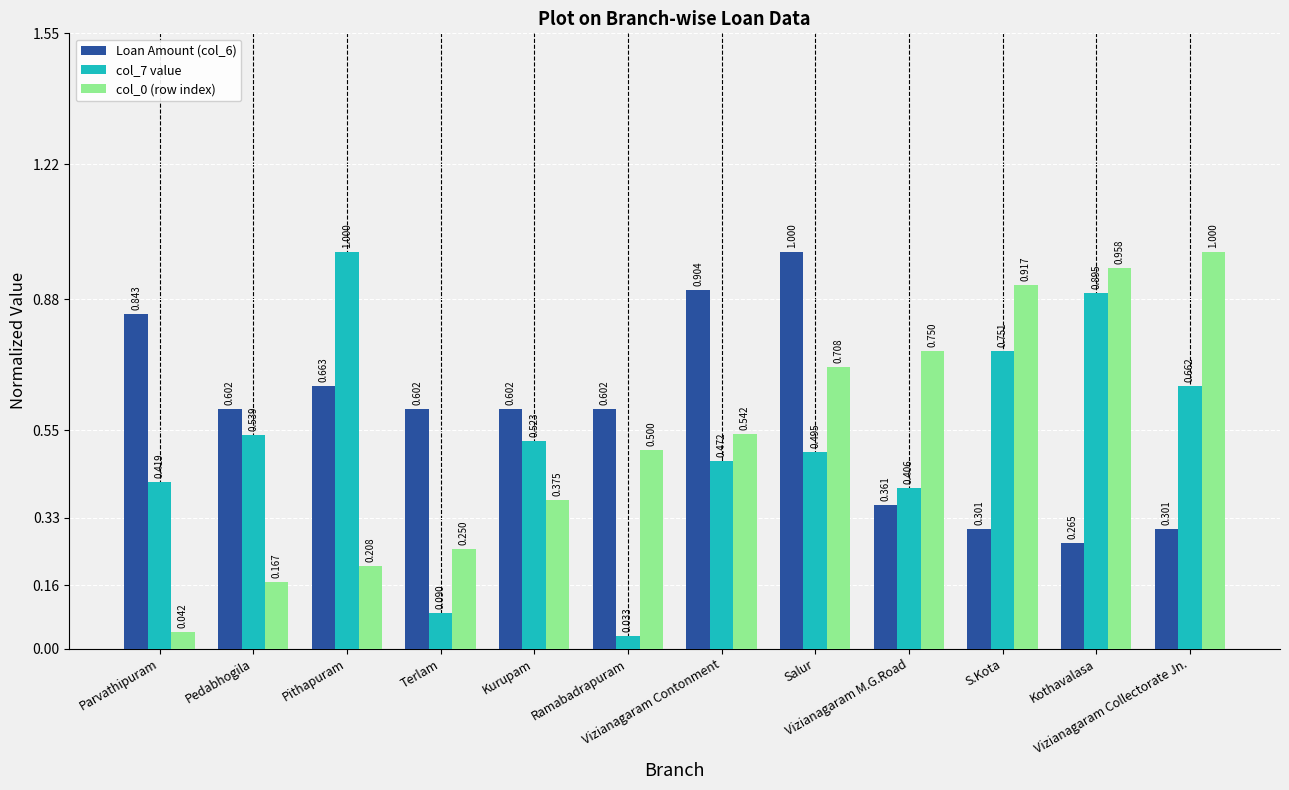

What is the difference between the col_0 (row index) values at Kothavalasa and Vizianagaram M.G.Road?

0.2